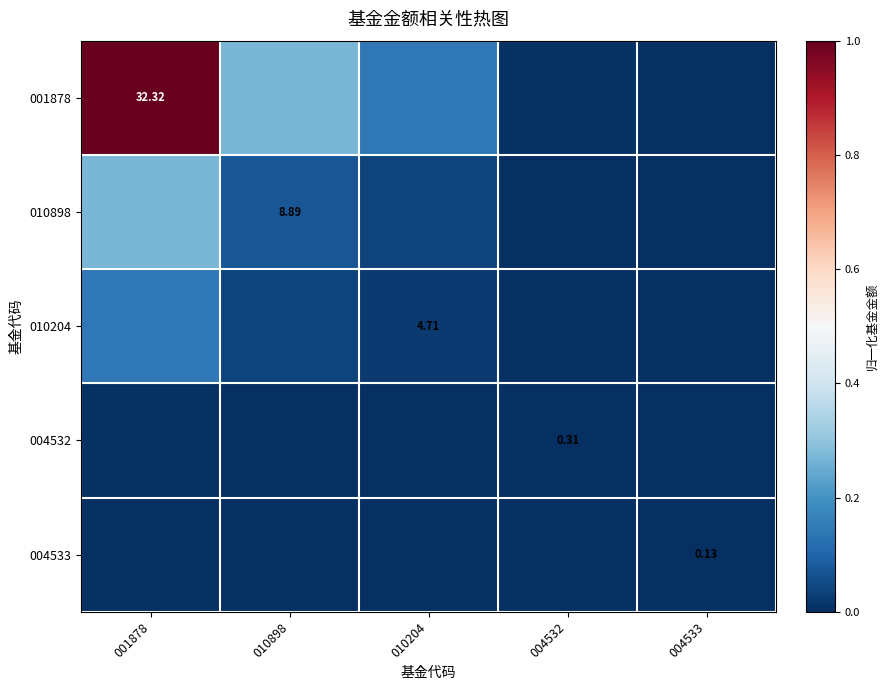

List the labels in order of 010898 value, smallest first.

004533, 004532, 010204, 010898, 001878